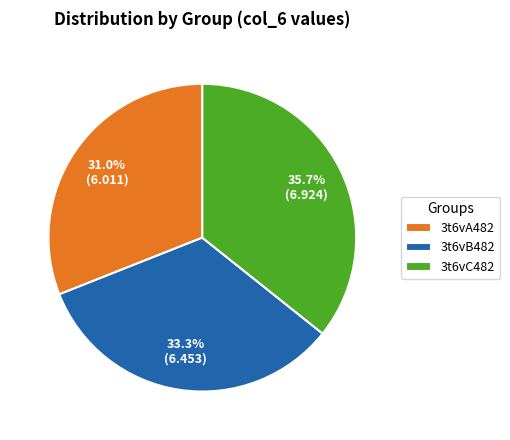

True or false: 3t6vA482 accounts for 31% of the total.

True